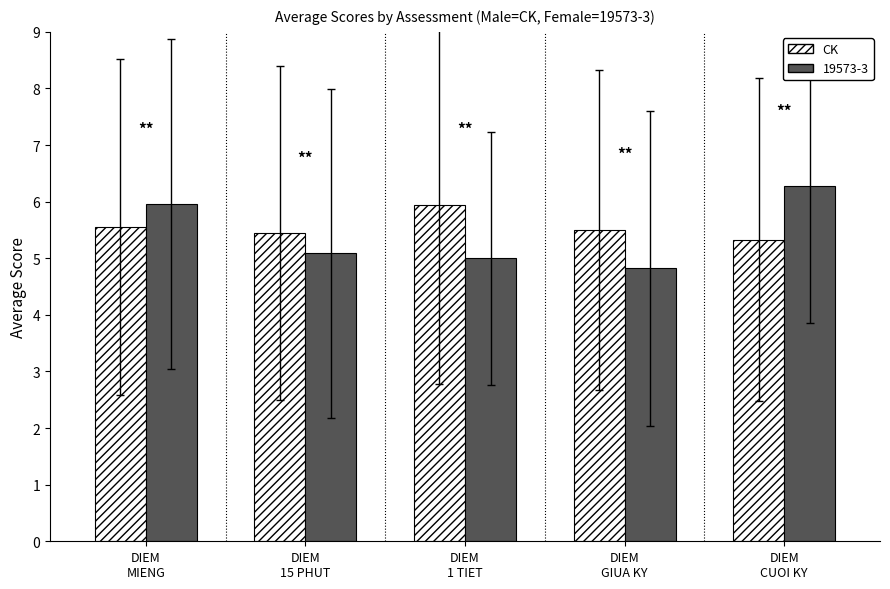

What is the maximum value shown in the chart?

6.3